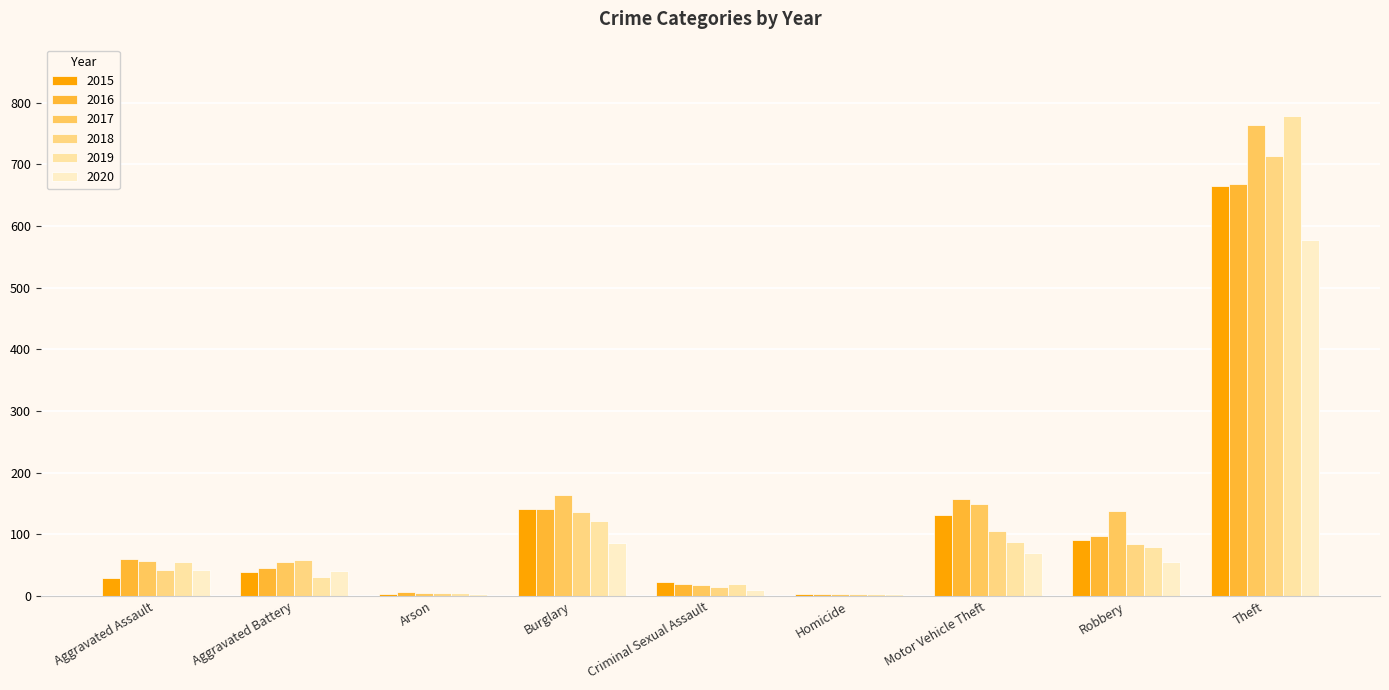

How many bars are there in total?

54